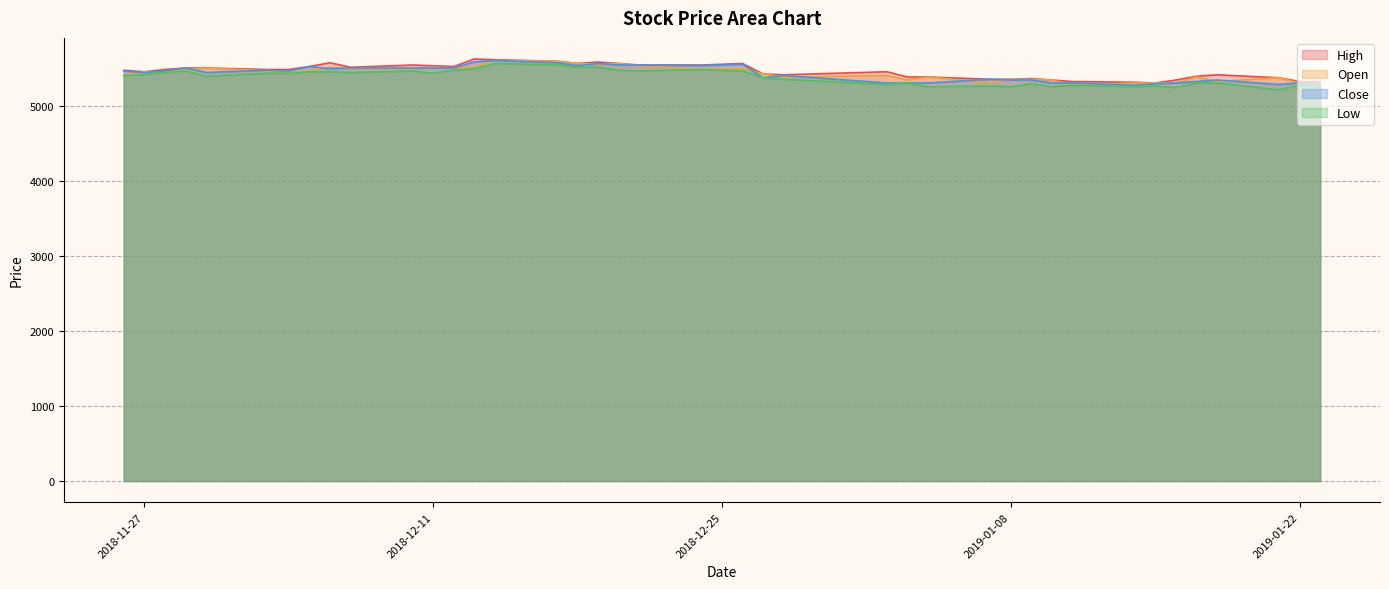

In High, how many points are higher than both neighbors (excluding endpoints)?

8